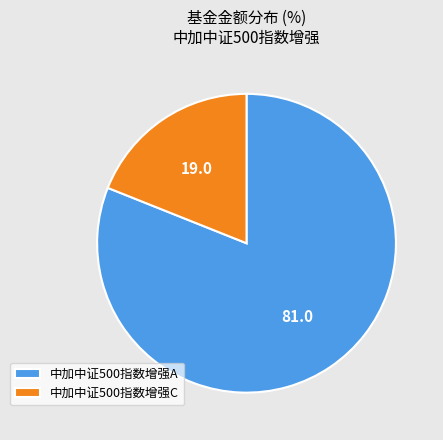

What is the smallest slice in the pie chart?

中加中证500指数增强C